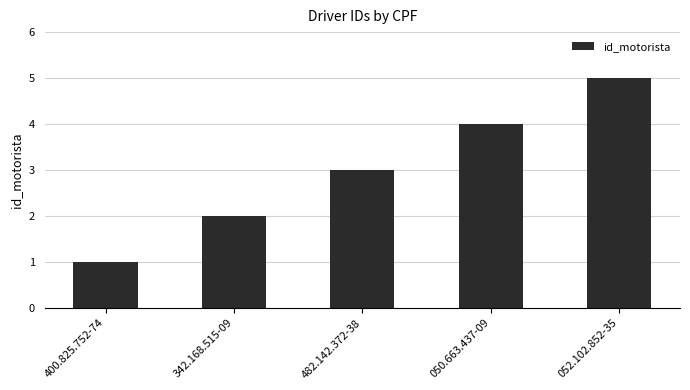

What is the approximate value at 052.102.852-35?

5